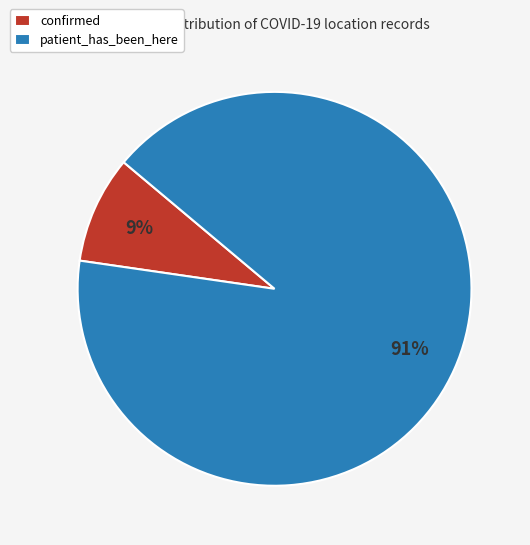

What is the smallest slice in the pie chart?

confirmed